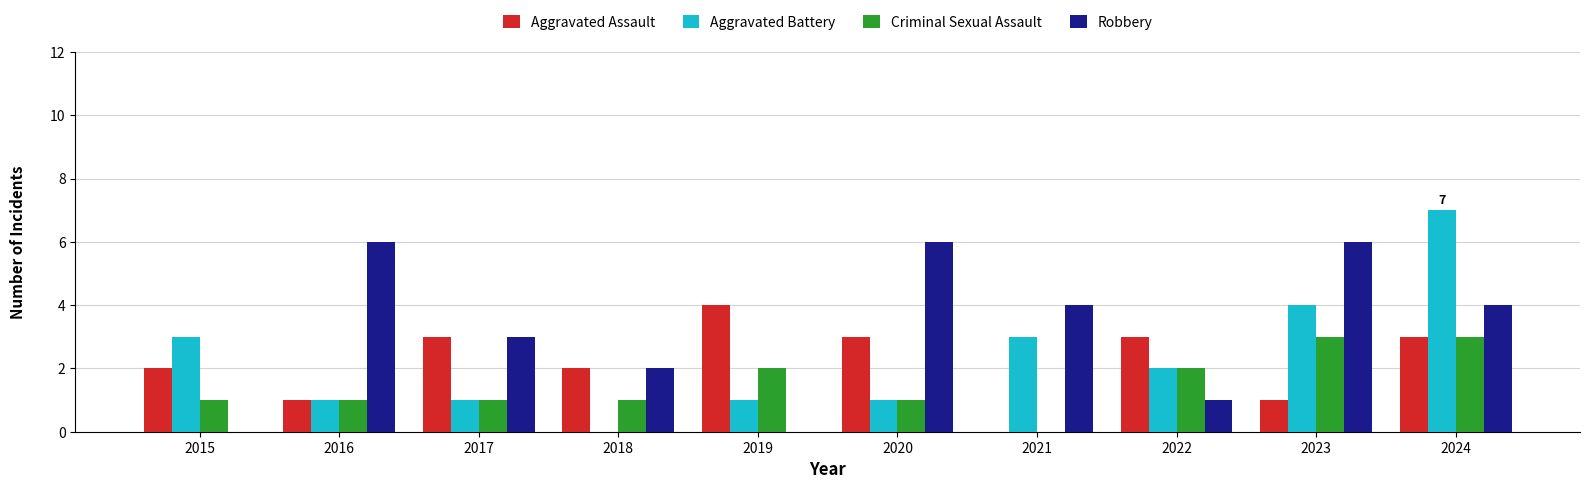

How many data points does each series have?

10